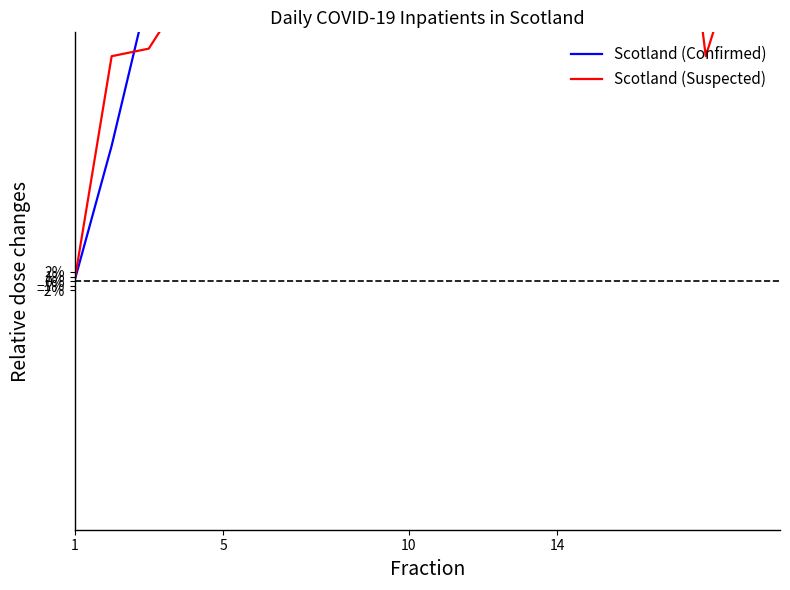

What is the sum of all Scotland (Confirmed) values?

47.8